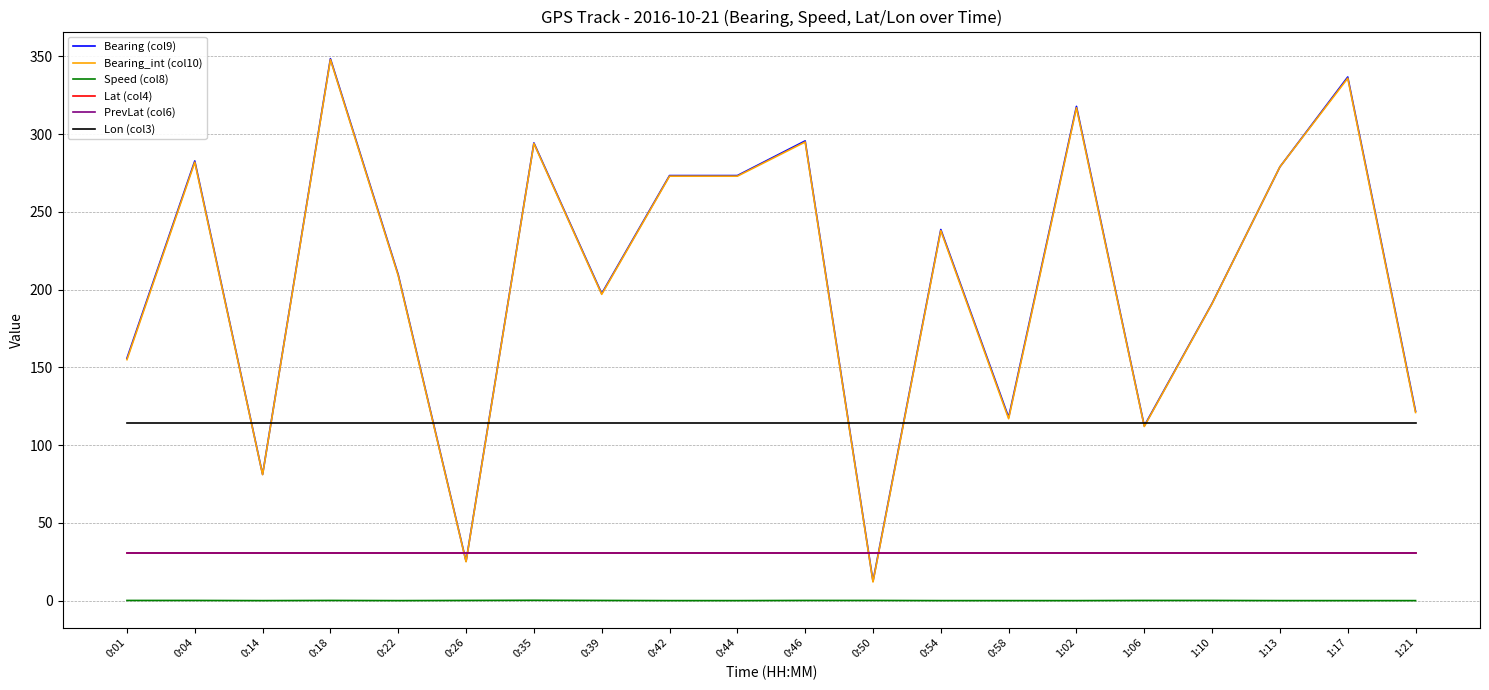

What is the total value across all series at 1:02?

810.7